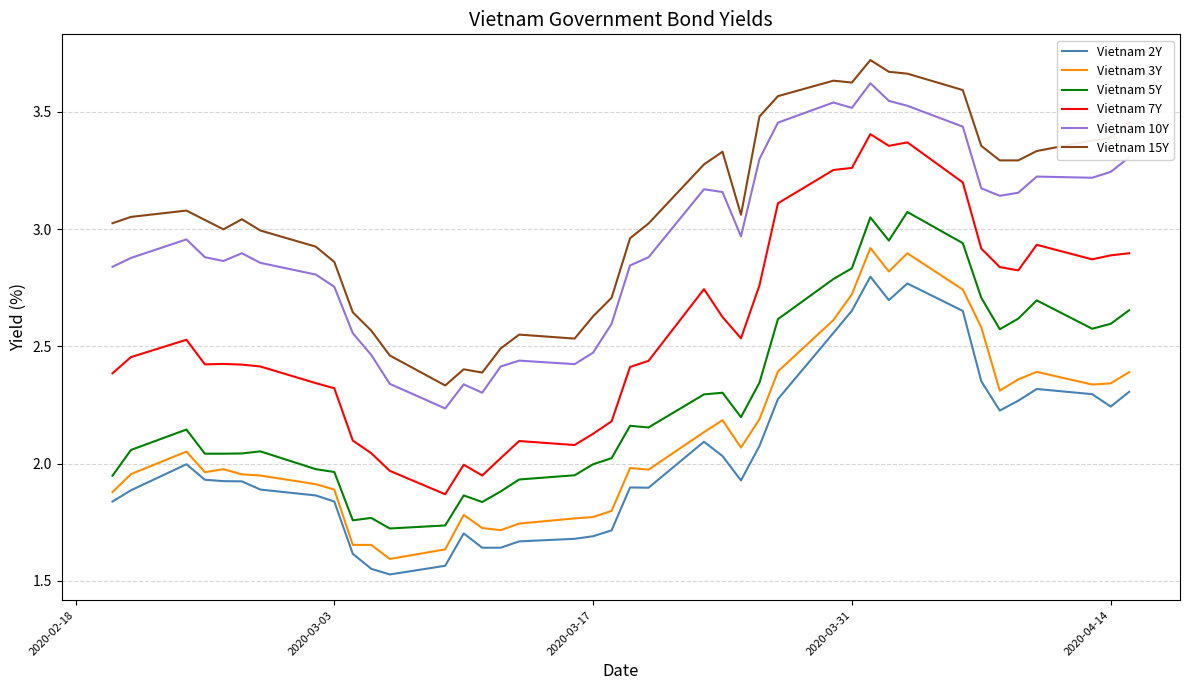

Which series has the widest spread of values?

Vietnam 7Y